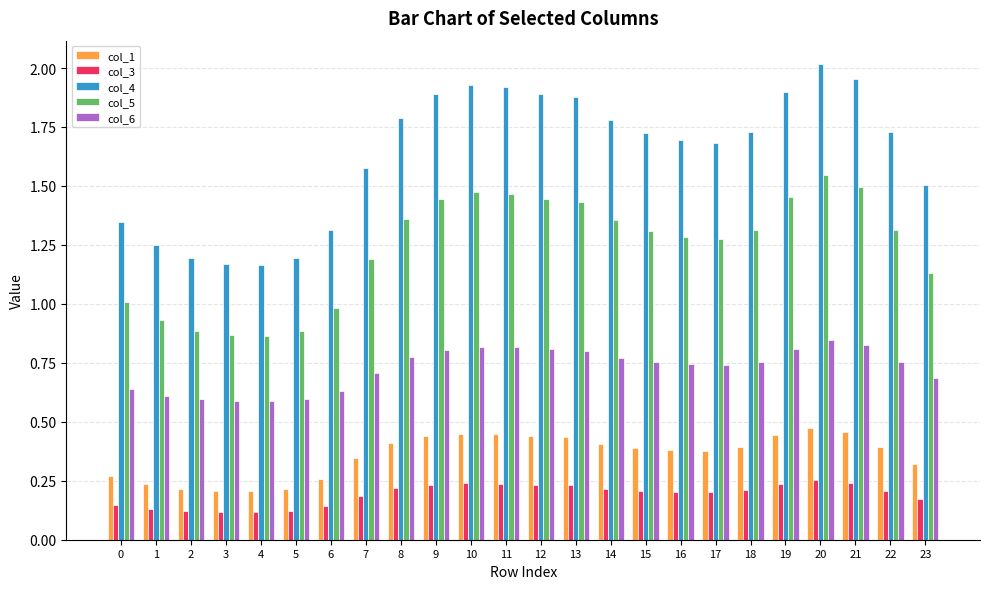

Which series has the widest spread of values?

col_4